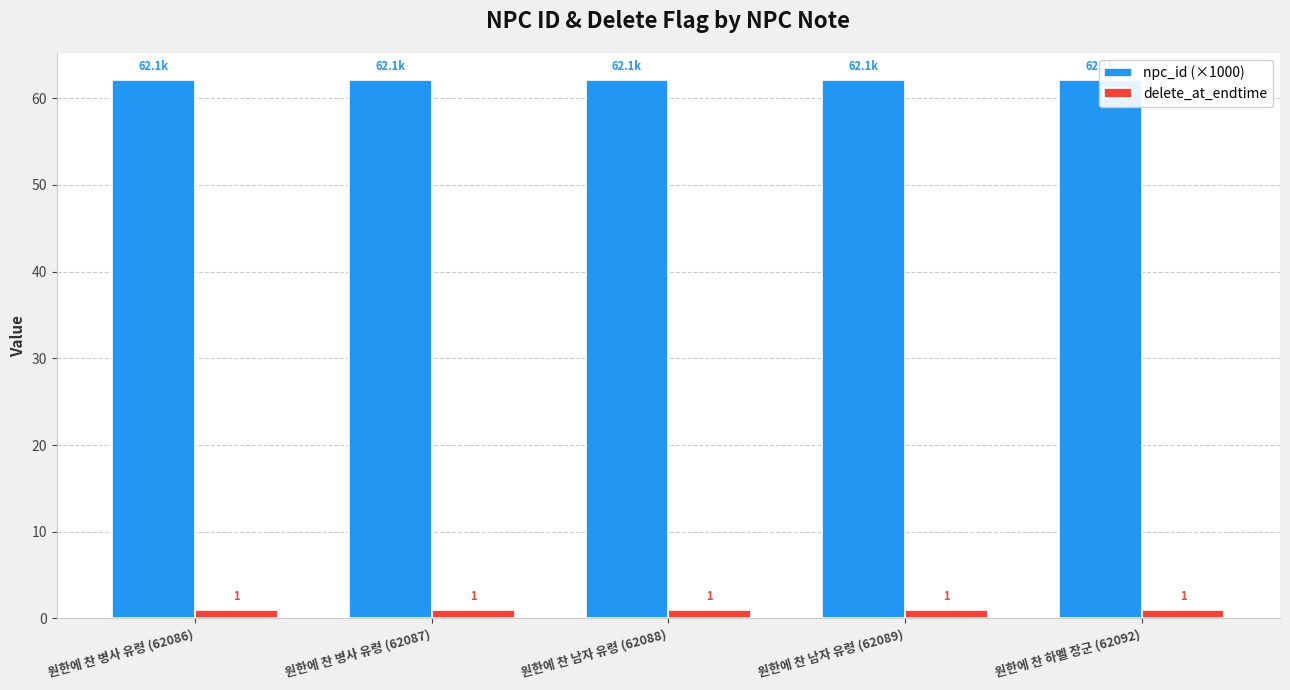

What is the spread (max minus min) of values at 원한에 찬 병사 유령 (62087)?

61.1